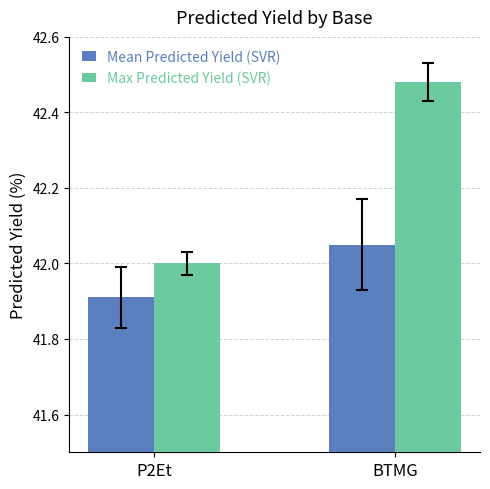

Count the number of categories in the chart.

2